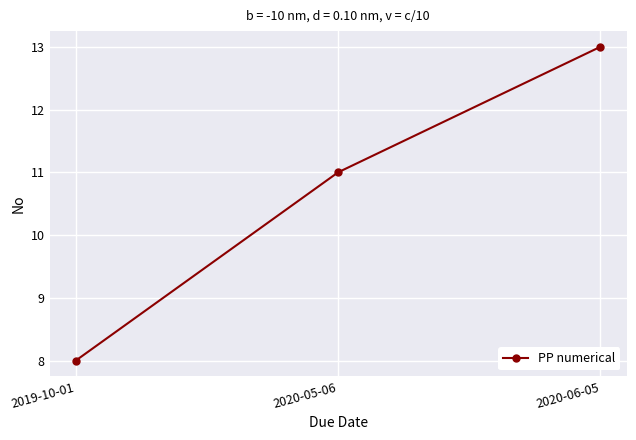

Reading right to left, transcribe all the data shown in this chart.

13	11	8